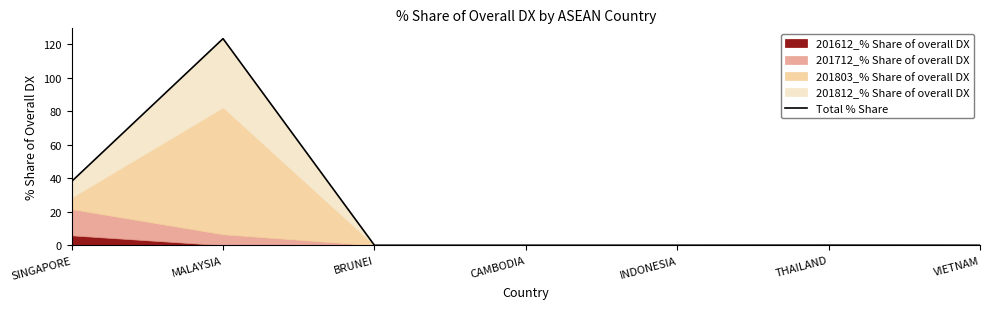

What is the change in value from SINGAPORE to INDONESIA?

-38.1